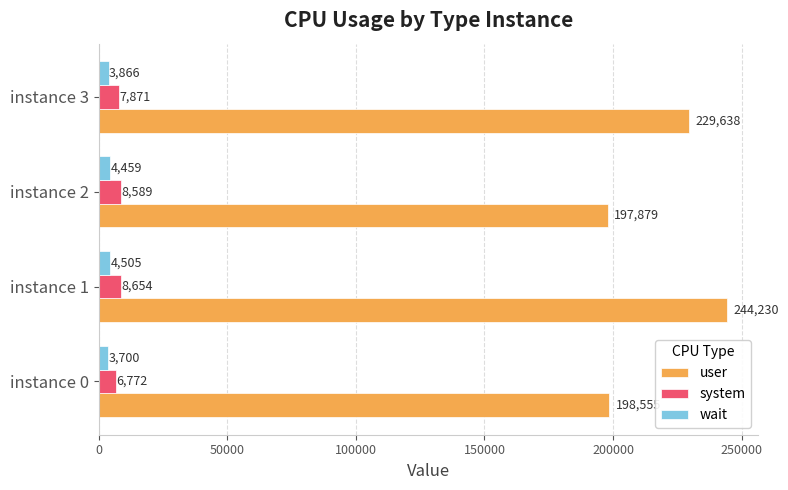

What is the difference between the maximum and minimum values in the system series?

1882